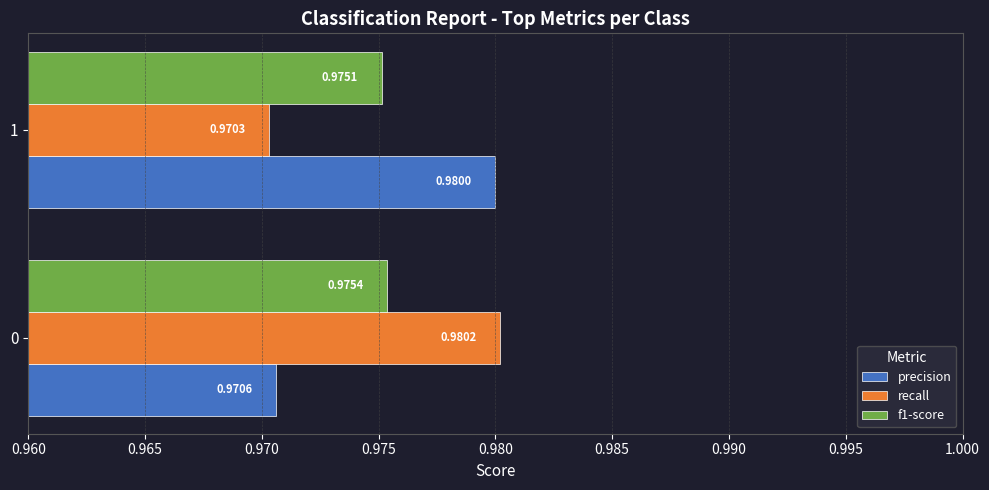

What are all the series names shown in the legend?

precision, recall, f1-score